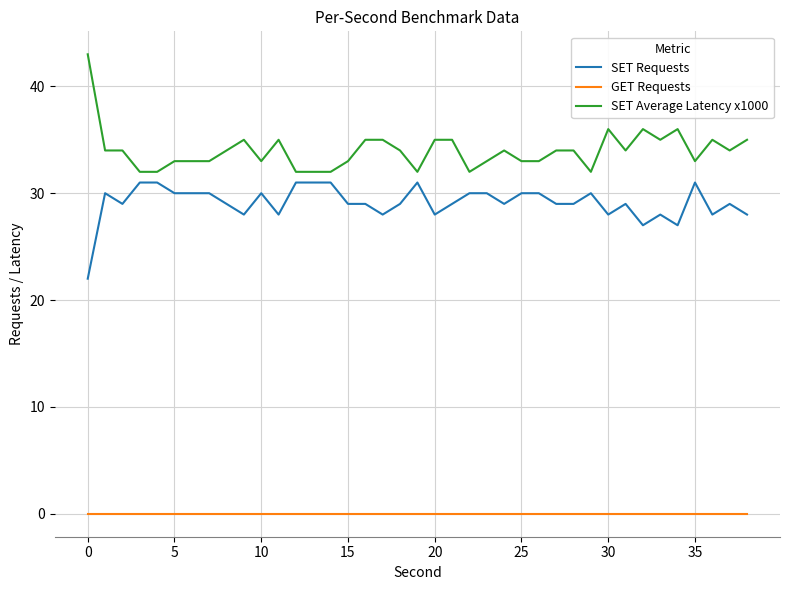

What is the sum of all SET Requests values?

1136